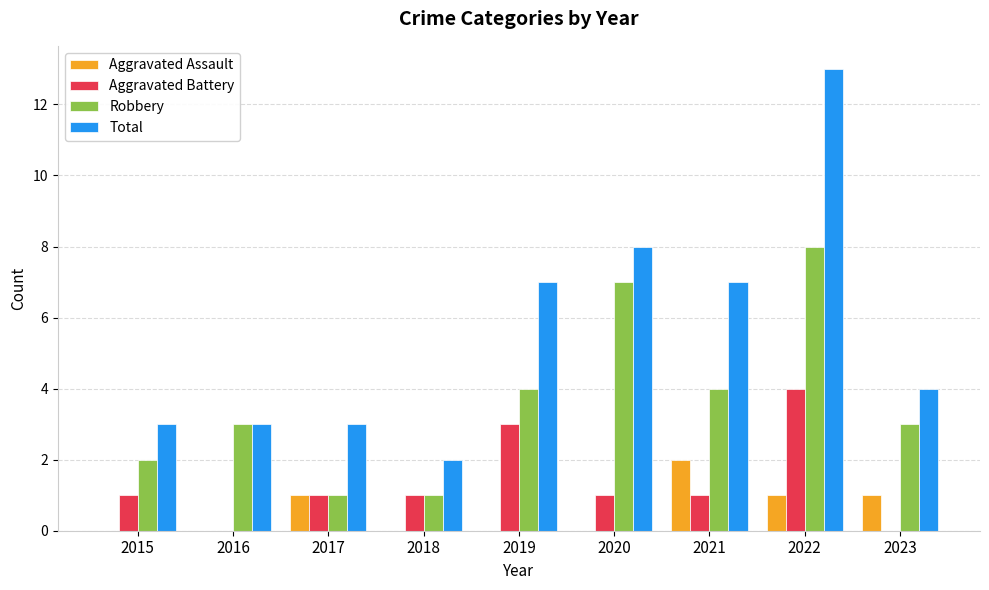

How many groups of bars are there?

9